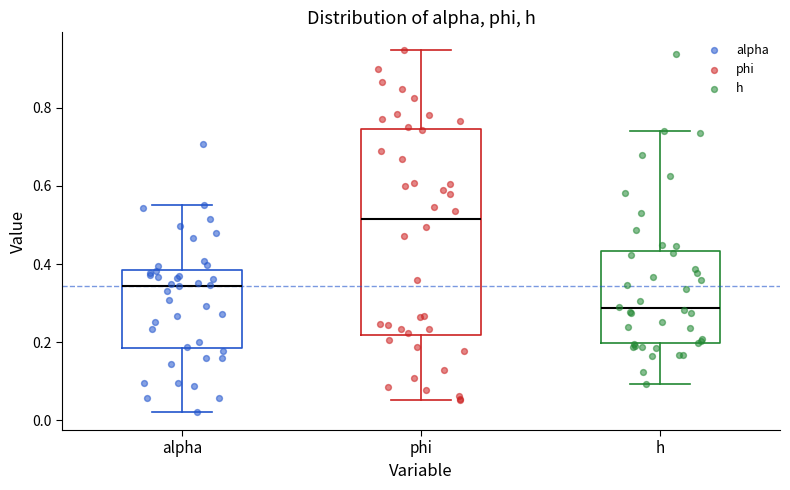

Which box has the lowest median line?

h